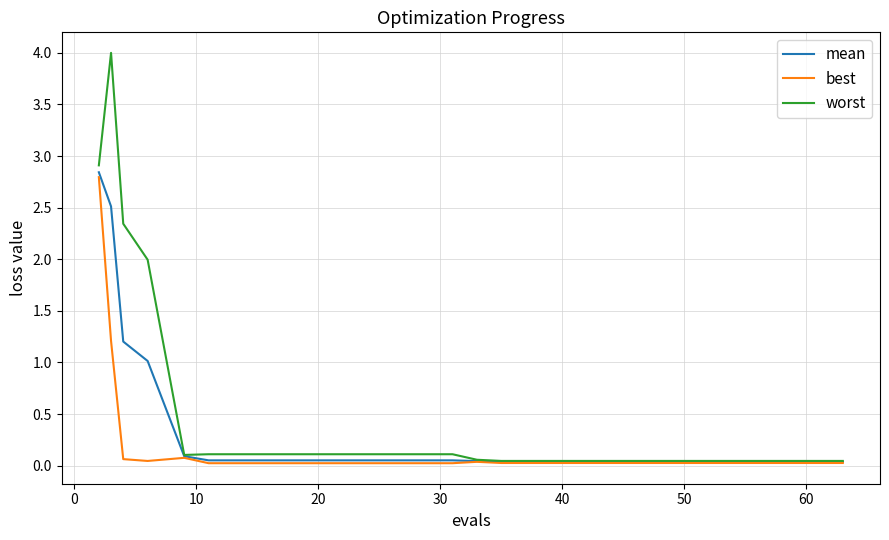

List the series in order of their overall mean, highest first.

worst, mean, best